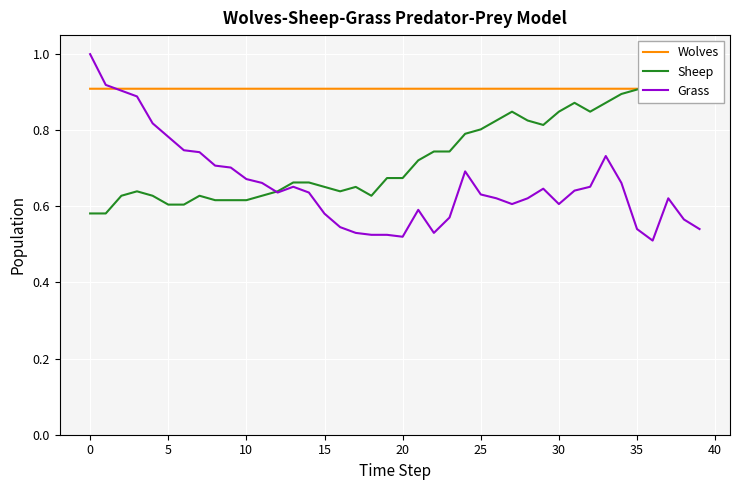

True or false: Grass has a value of 0.9 at 14.

False